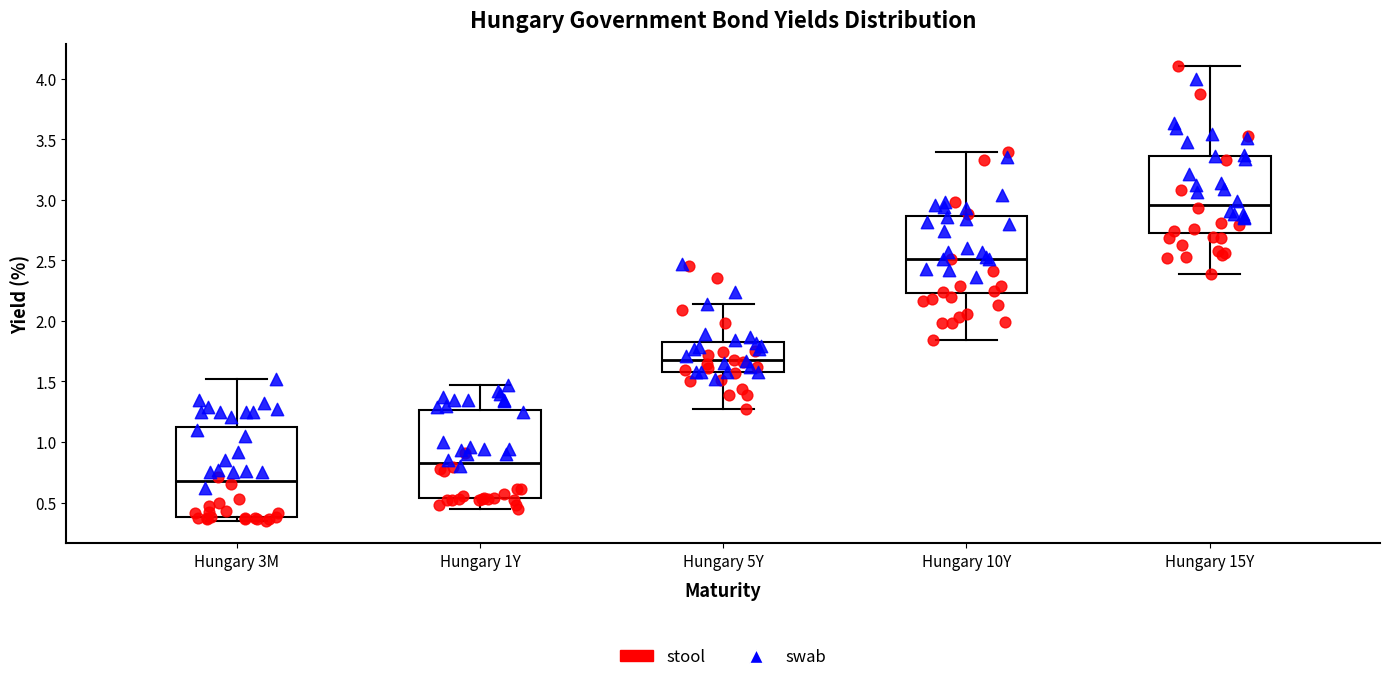

Reading left to right, transcribe this box plot: for each box, give where its median line is, the range the box spans, and where its two whiskers end, as read against the y-axis. The values are not printed on the chart, so give them approximately, as read against the axis.

Hungary 3M: median 0.70, box 0.40 to 1.15, whiskers 0.35 to 1.50
Hungary 1Y: median 0.85, box 0.55 to 1.25, whiskers 0.45 to 1.45
Hungary 5Y: median 1.70, box 1.60 to 1.85, whiskers 1.25 to 2.15
Hungary 10Y: median 2.50, box 2.25 to 2.85, whiskers 1.85 to 3.40
Hungary 15Y: median 2.95, box 2.75 to 3.35, whiskers 2.40 to 4.10